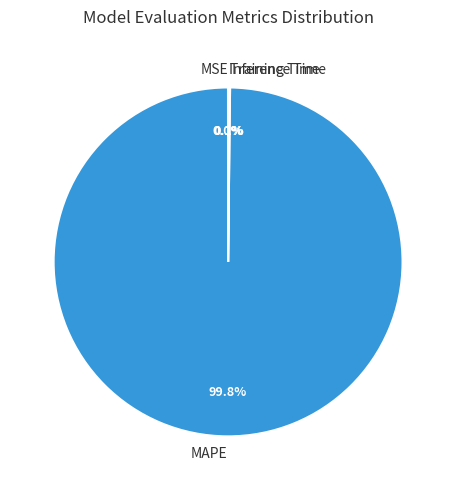

Which slice is the largest?

MAPE